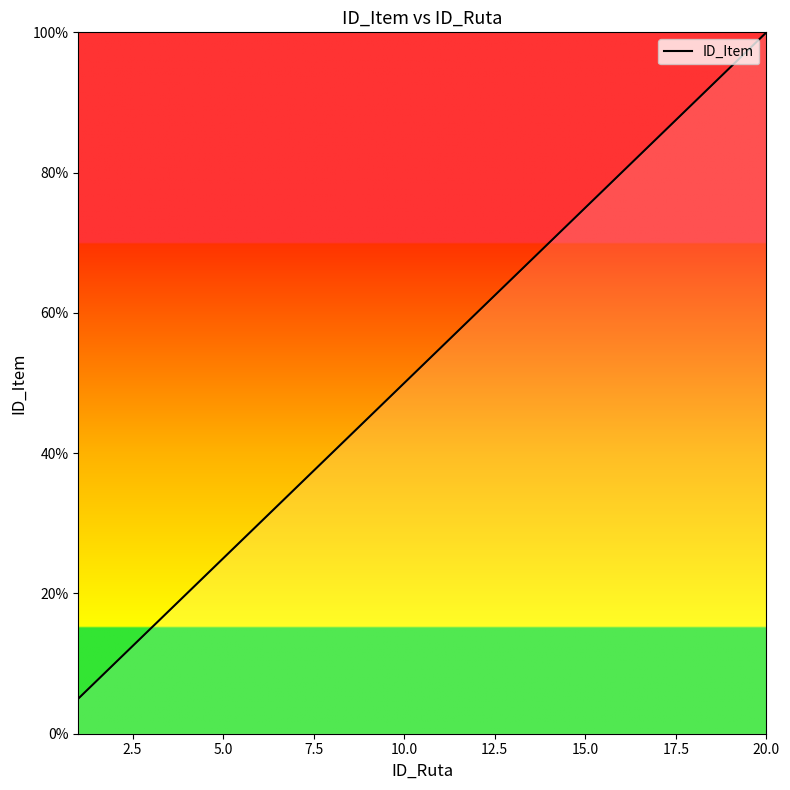

What is the maximum value shown in the chart?

100.0